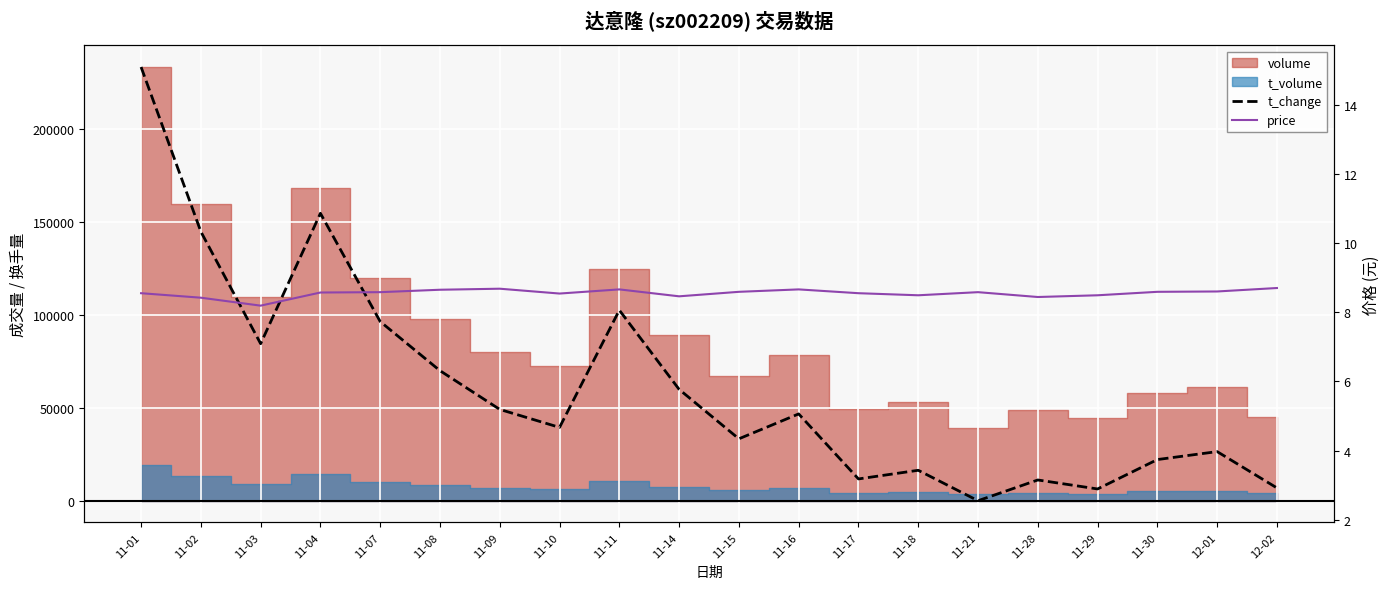

What is the approximate value of price at 11-16?

8.7